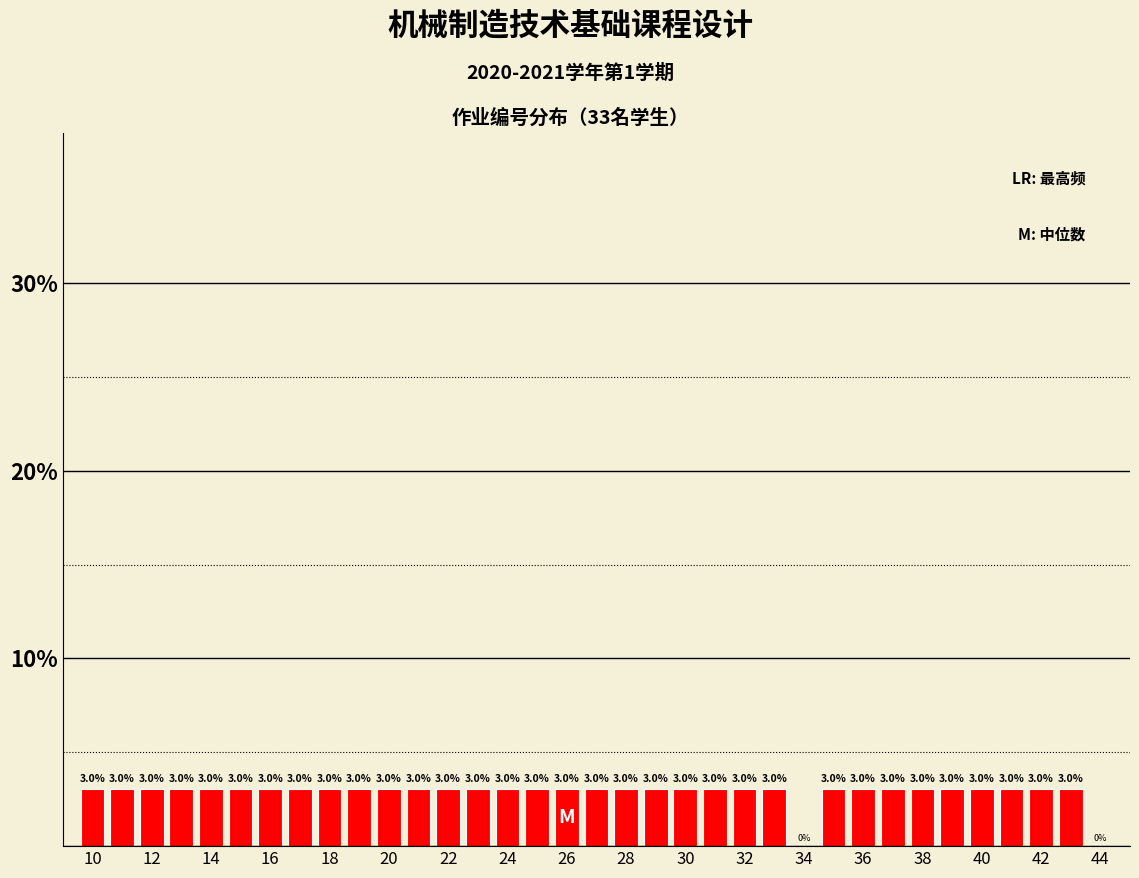

Reading left to right, transcribe this chart: for each bar, give the range it covers on the x-axis and its height. The bar edges are not printed on the chart, so give them approximately, as read against the axis.

9.5 to 10.5: 3.0
10.5 to 11.5: 3.0
11.5 to 12.5: 3.0
12.5 to 13.5: 3.0
13.5 to 14.5: 3.0
14.5 to 15.5: 3.0
15.5 to 16.5: 3.0
16.5 to 17.5: 3.0
17.5 to 18.5: 3.0
18.5 to 19.5: 3.0
19.5 to 20.5: 3.0
20.5 to 21.5: 3.0
21.5 to 22.5: 3.0
22.5 to 23.5: 3.0
23.5 to 24.5: 3.0
24.5 to 25.5: 3.0
25.5 to 26.5: 3.0
26.5 to 27.5: 3.0
27.5 to 28.5: 3.0
28.5 to 29.5: 3.0
29.5 to 30.5: 3.0
30.5 to 31.5: 3.0
31.5 to 32.5: 3.0
32.5 to 33.5: 3.0
33.5 to 34.5: 0.0
34.5 to 35.5: 3.0
35.5 to 36.5: 3.0
36.5 to 37.5: 3.0
37.5 to 38.5: 3.0
38.5 to 39.5: 3.0
39.5 to 40.5: 3.0
40.5 to 41.5: 3.0
41.5 to 42.5: 3.0
42.5 to 43.5: 3.0
43.5 to 44.5: 0.0